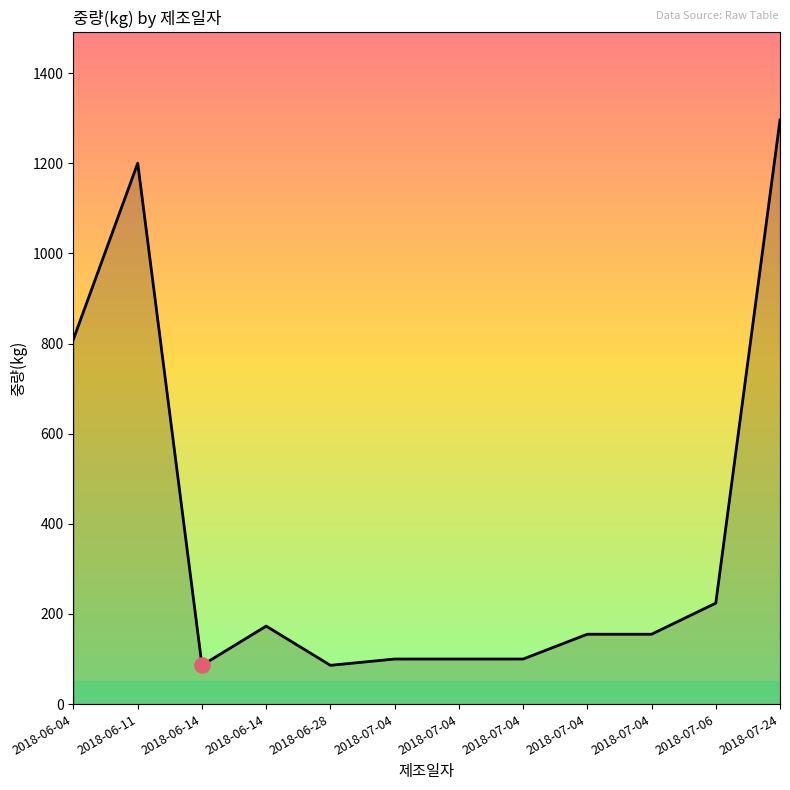

Approximately how many times larger is the value at 2018-07-24 compared to 2018-07-04?

13.0